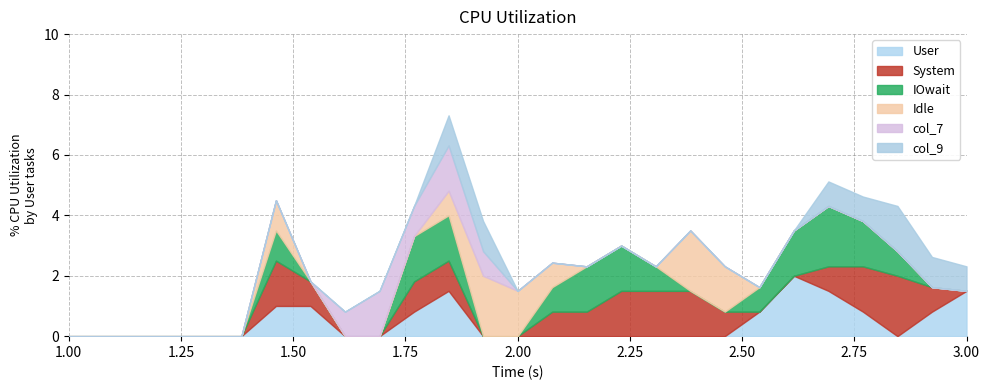

What is the maximum value for User?

2.0